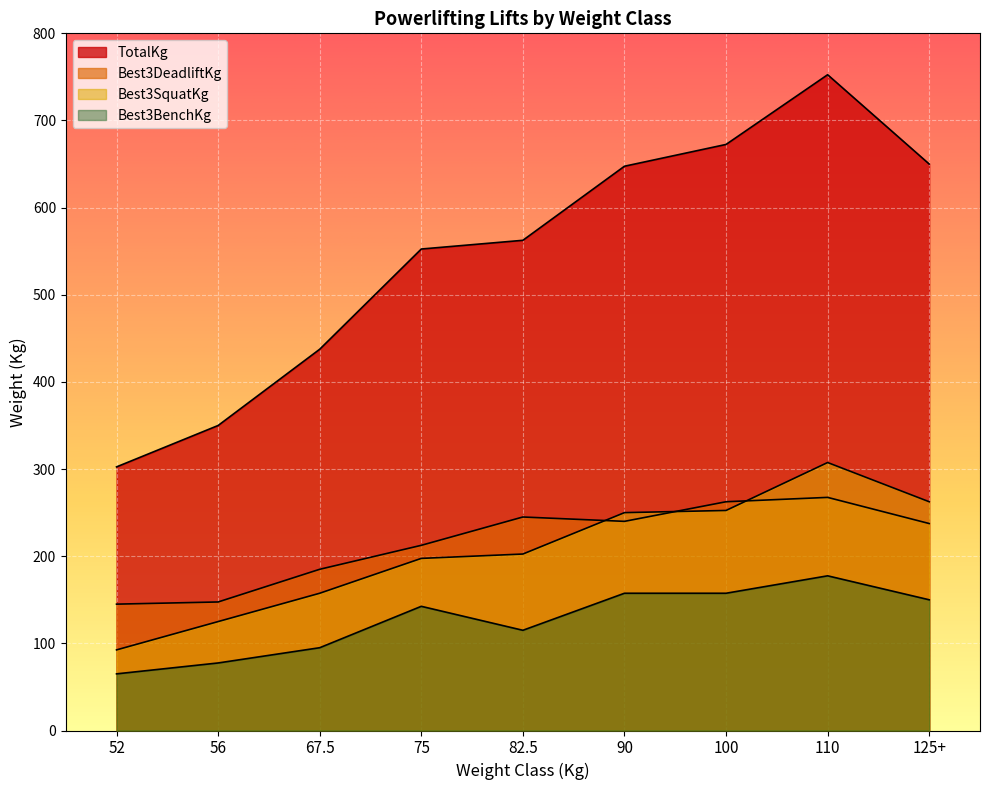

What is the value of the Best3DeadliftKg point at the 7th from the left?

262.5